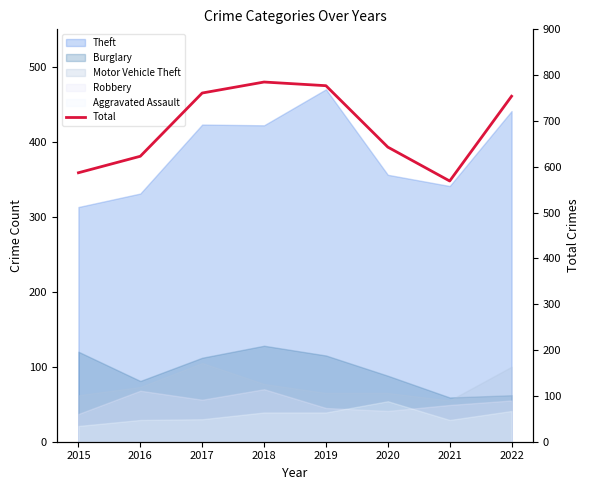

What is the value of the 3rd point from the left?

761